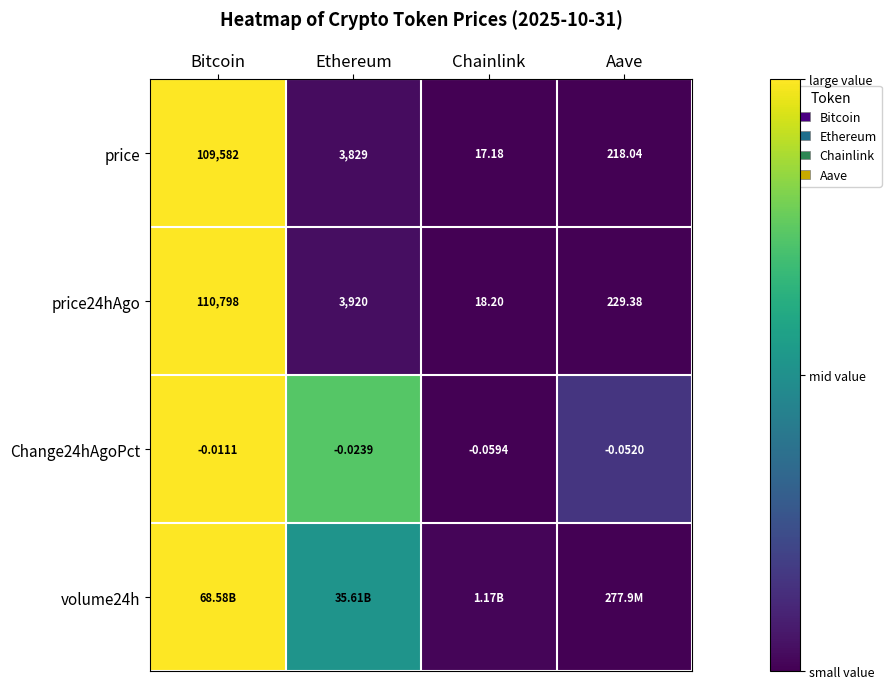

Which label corresponds to the largest value in the chart?

Bitcoin